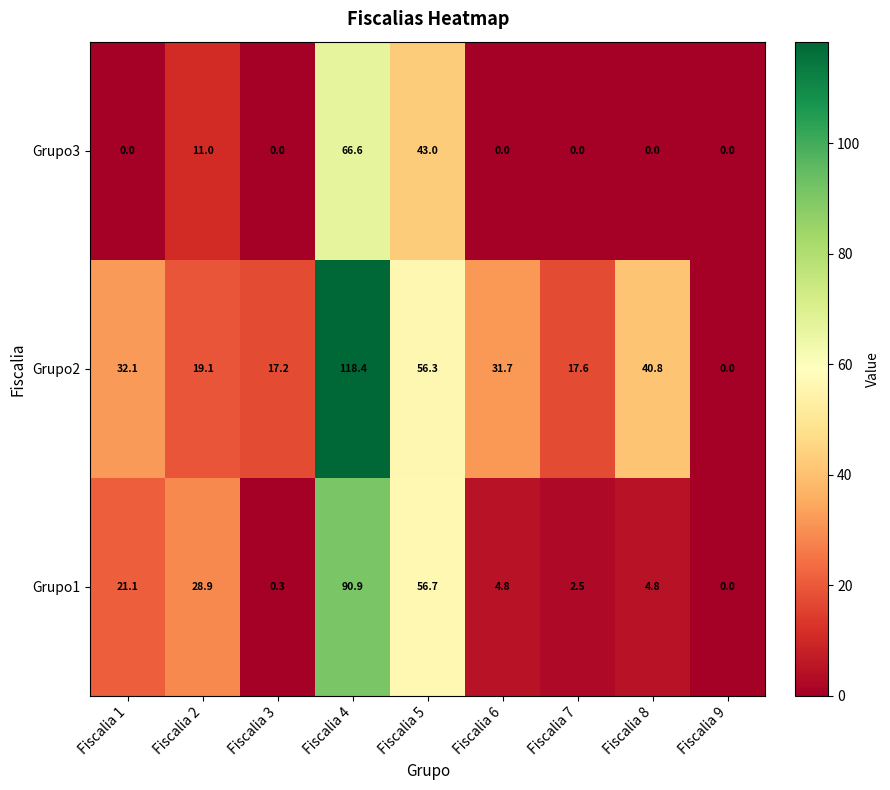

At which label is Grupo2 closest to 59?

Fiscalia 5